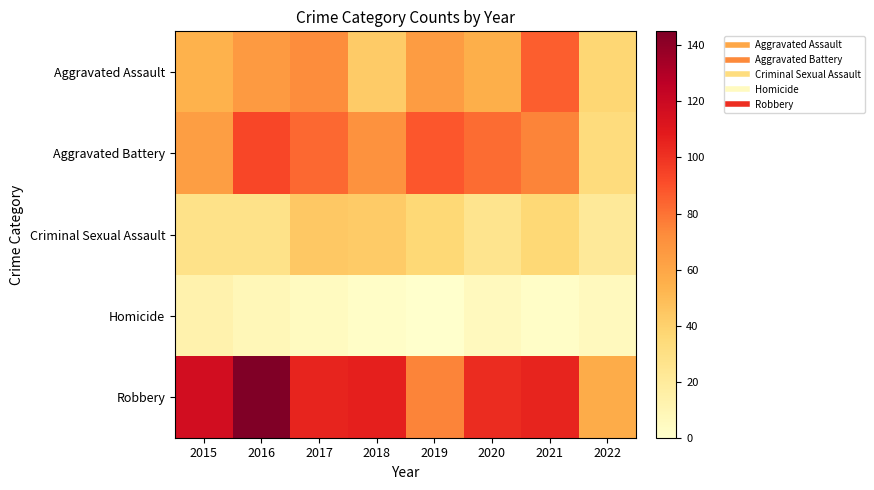

Reading left to right, transcribe all the data shown in this chart.

Aggravated Assault: 2015=54	2016=66	2017=72	2018=43	2019=65	2020=56	2021=86	2022=37
Aggravated Battery: 2015=64	2016=93	2017=83	2018=70	2019=88	2020=82	2021=75	2022=33
Criminal Sexual Assault: 2015=28	2016=28	2017=44	2018=43	2019=36	2020=26	2021=36	2022=21
Homicide: 2015=13	2016=8	2017=5	2018=2	2019=0	2020=6	2021=2	2022=6
Robbery: 2015=117	2016=145	2017=105	2018=107	2019=75	2020=102	2021=105	2022=57